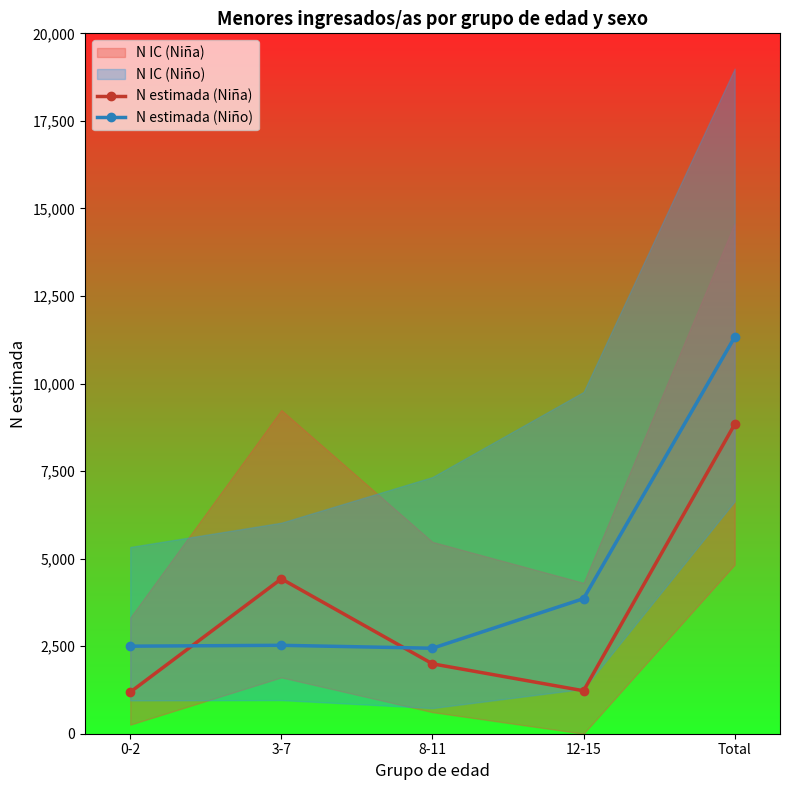

Reading left to right, transcribe all the data shown in this chart.

N estimada (Niña): 1188	4423	1996	1227	8835
N estimada (Niño): 2500	2525	2441	3858	11325